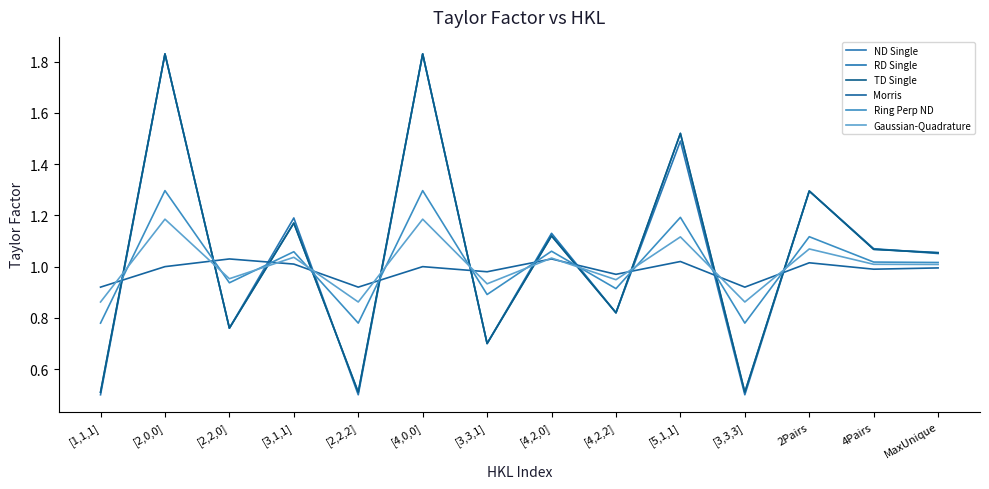

Which category has the lowest value across all series?

[1,1,1]